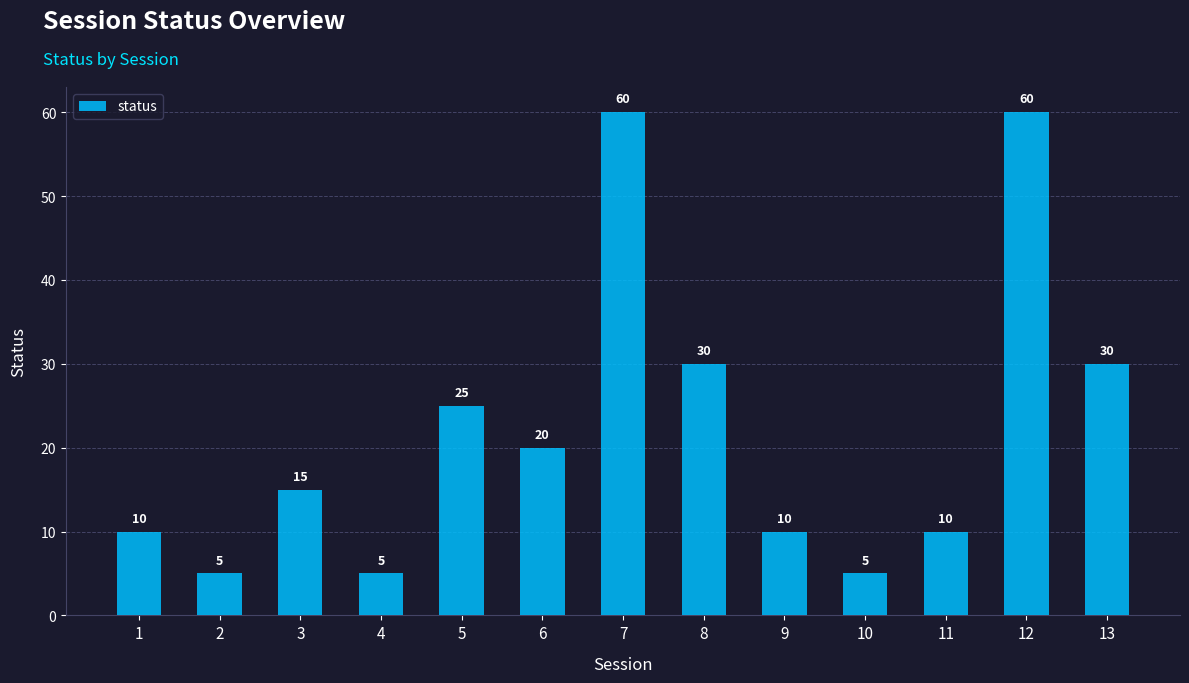

Reading left to right, what are all the values shown in this chart?

1=10	2=5	3=15	4=5	5=25	6=20	7=60	8=30	9=10	10=5	11=10	12=60	13=30